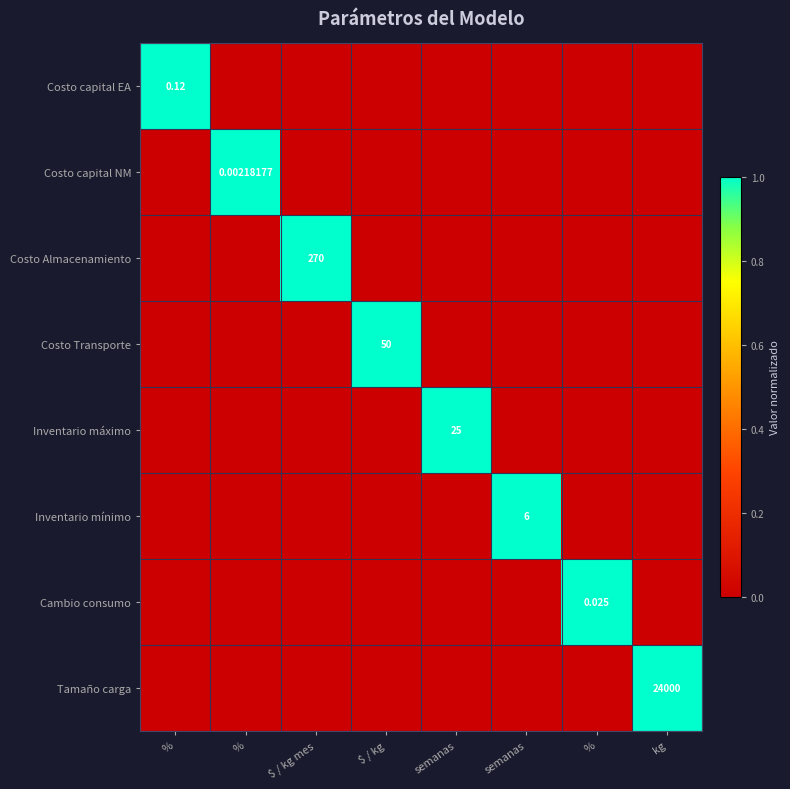

The Costo Transporte series shows 0 at kg. True or false?

True